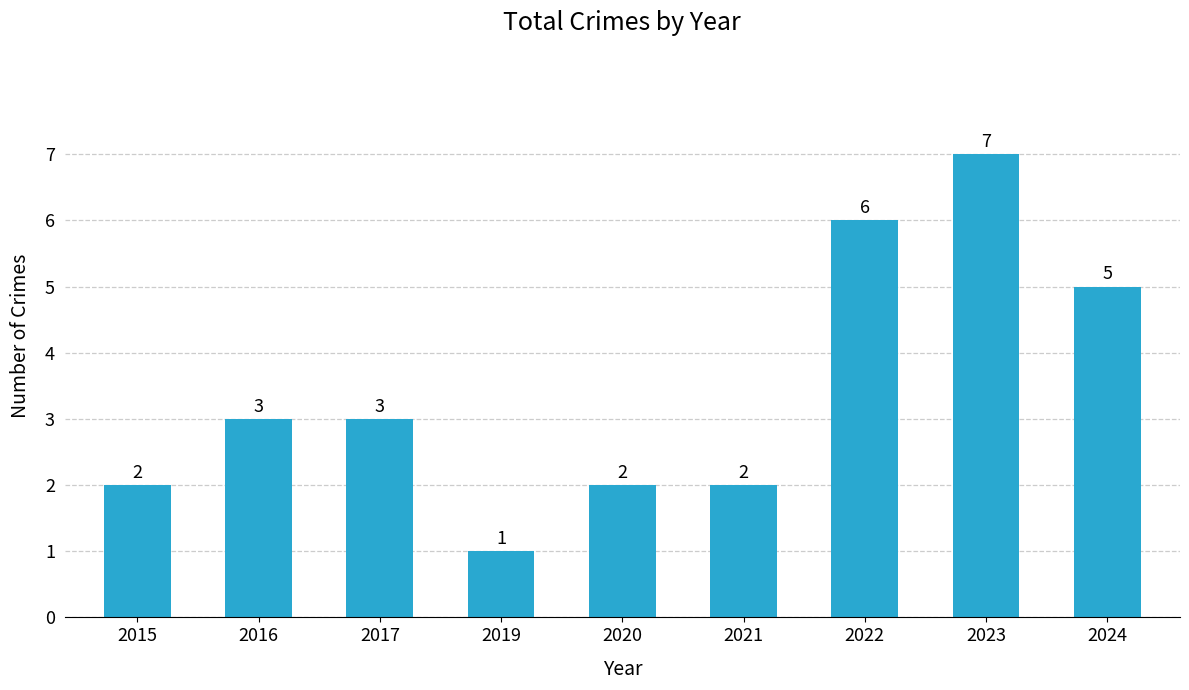

What is the average value?

3